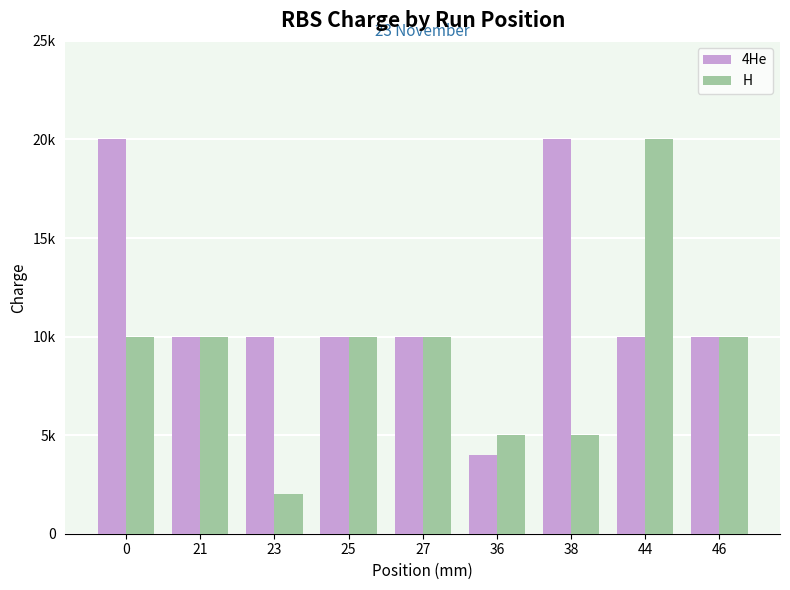

What are all the series names shown in the legend?

4He, H